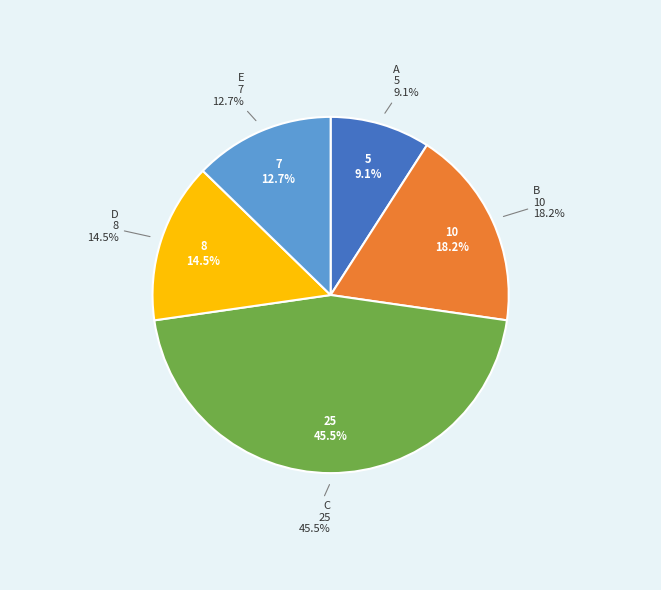

What is the largest slice in the pie chart?

C